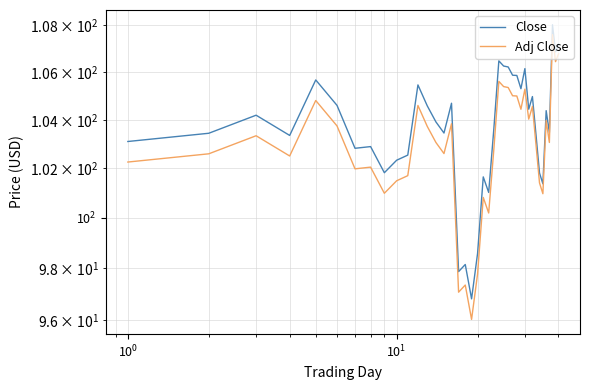

True or false: Adj Close has more than 1 interior local peaks.

True